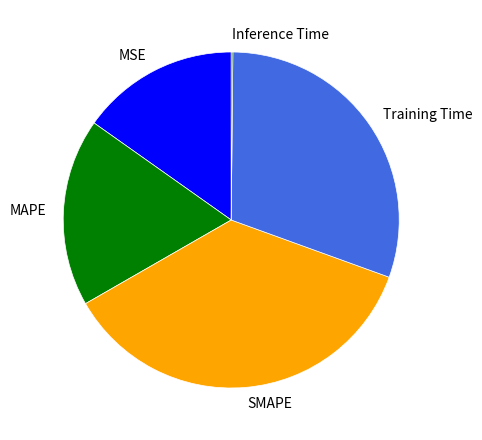

Is there a majority slice in this chart?

No